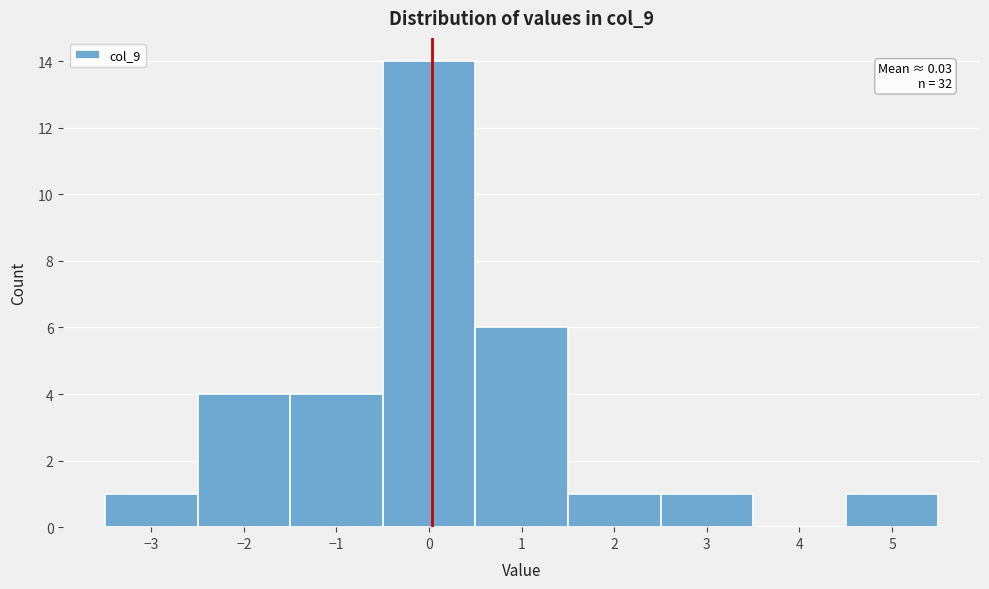

Which range on the x-axis has the tallest bar?

-0.5 to 0.5